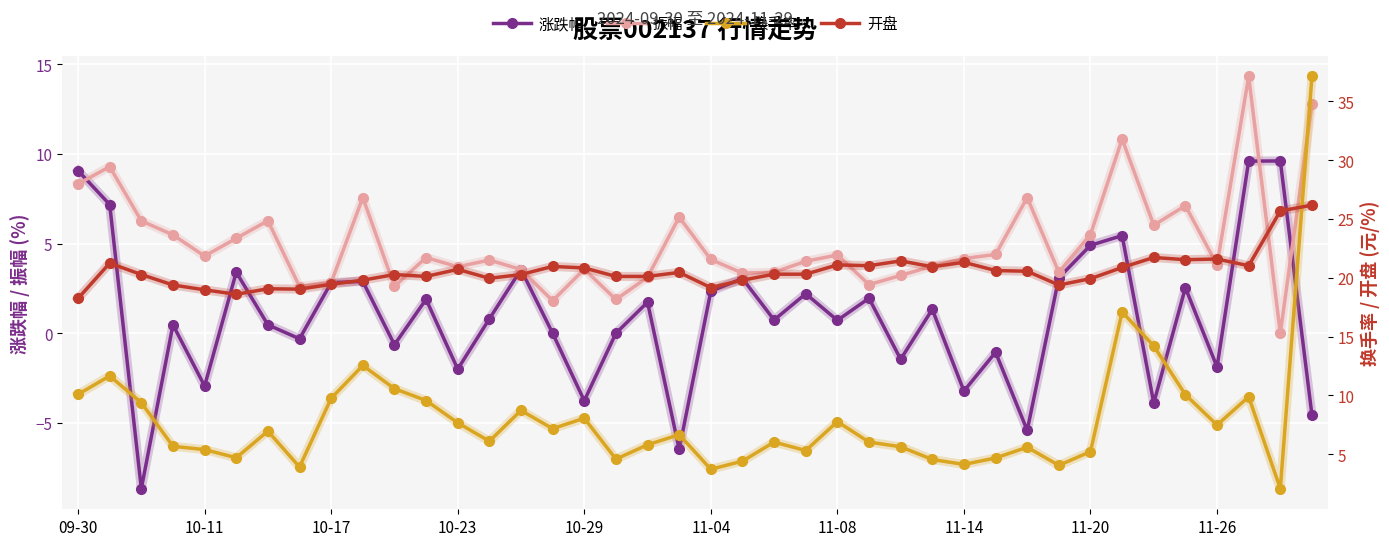

True or false: 换手率 has more than 1 interior local peaks.

True